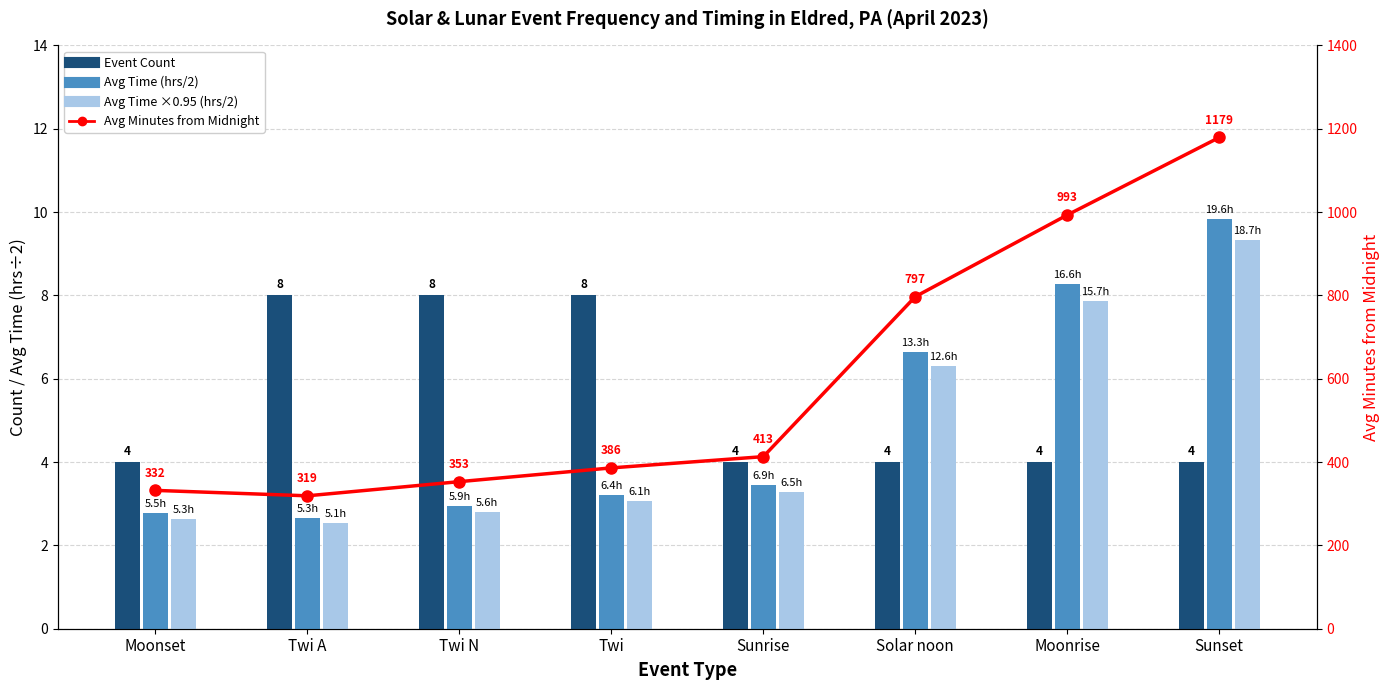

Which series has the widest spread of values?

Avg Minutes from Midnight